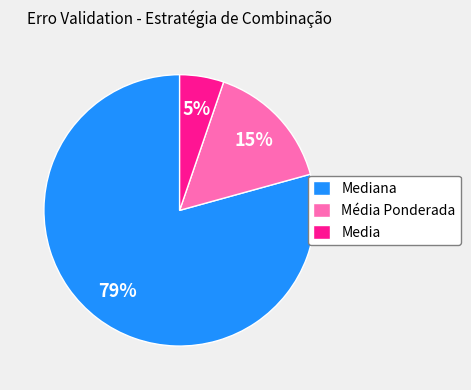

To the nearest percent, what portion does Média Ponderada represent?

15%